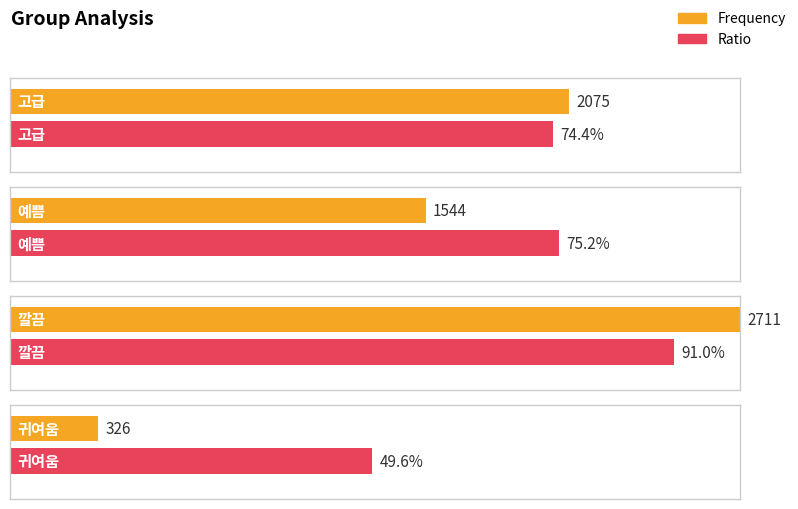

What is the smallest value displayed?

0.5